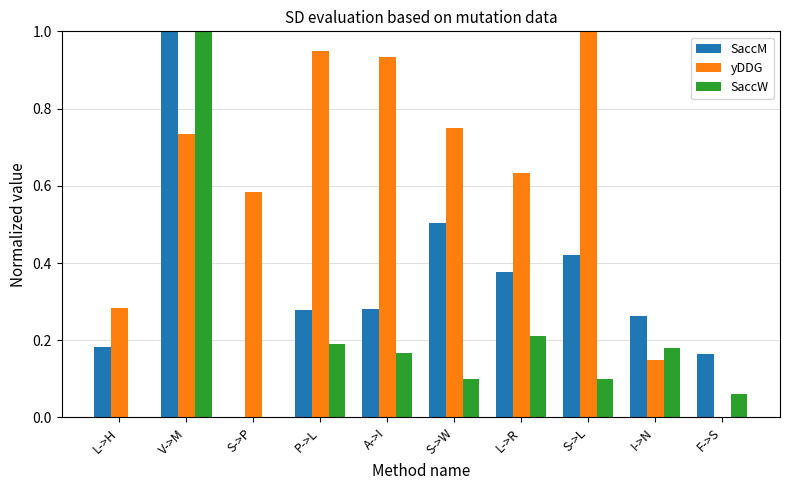

At which category is the sum across all series the highest?

V->M